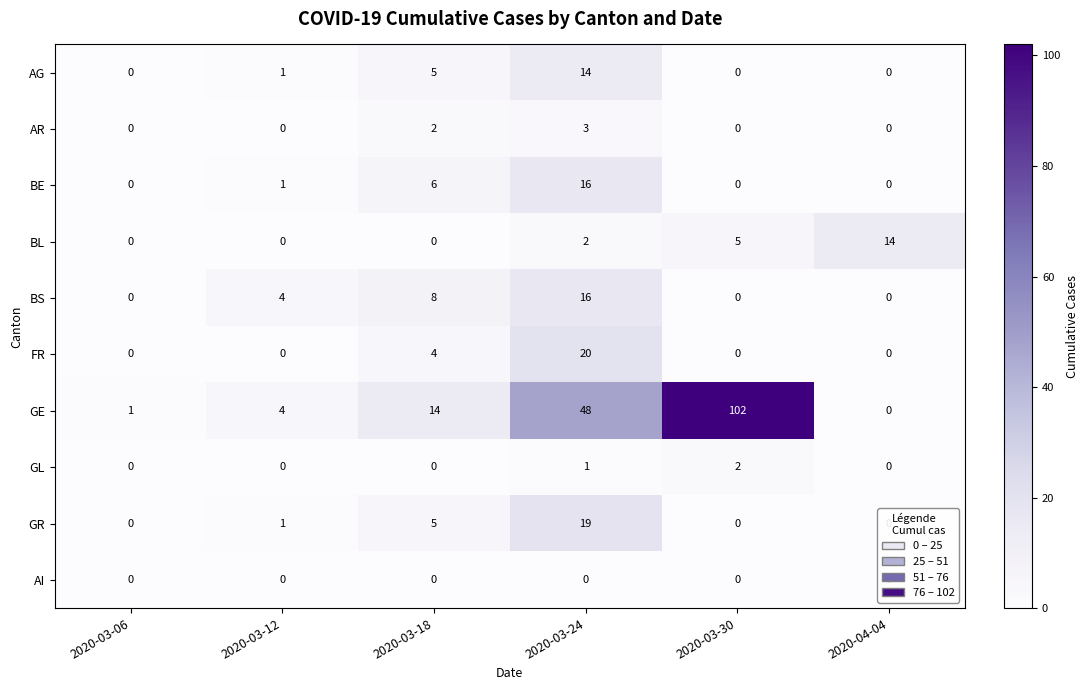

What is the difference between the maximum and second lowest values in the AG series?

14